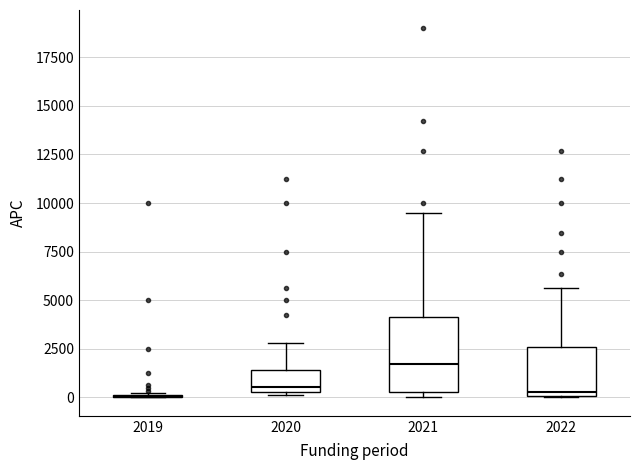

Which box is the tallest, from its lower edge to its upper edge?

2021